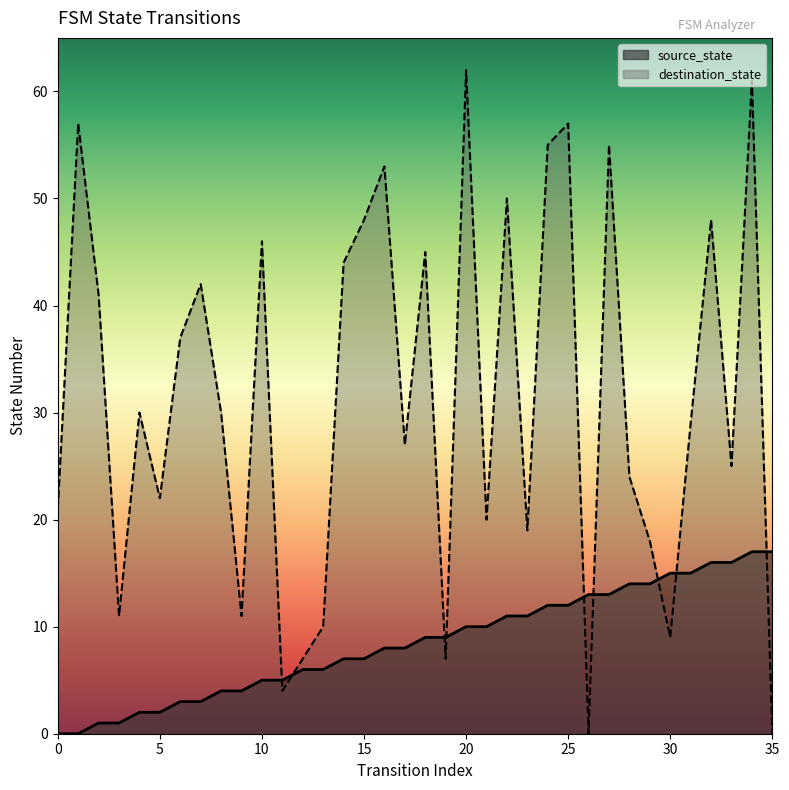

What is the maximum value for source_state?

17